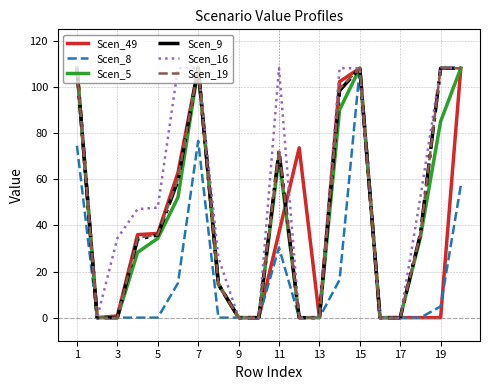

Which series has the largest total across all categories?

Scen_16